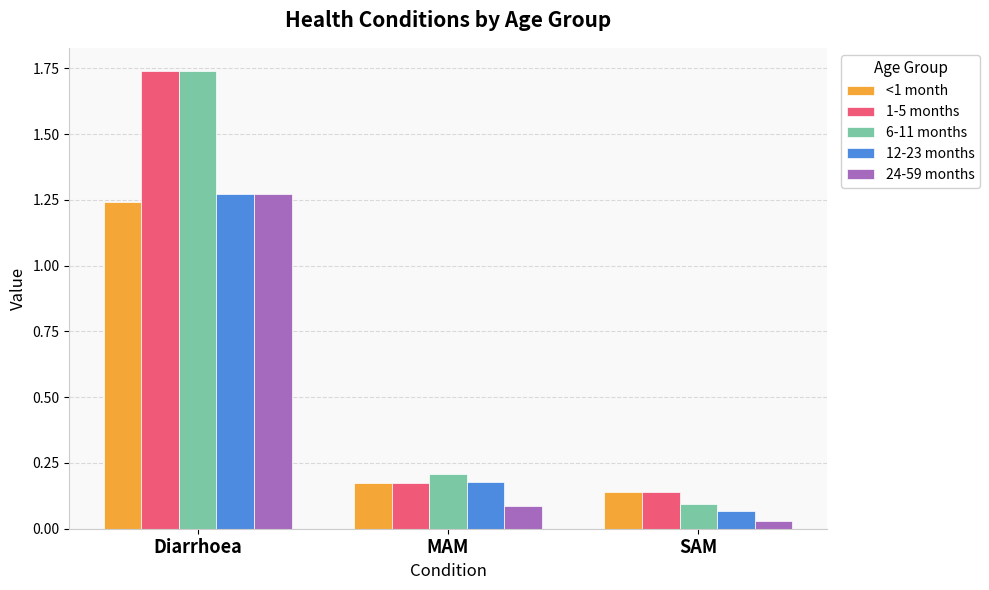

What is the sum of the 24-59 months values at Diarrhoea and MAM?

1.4